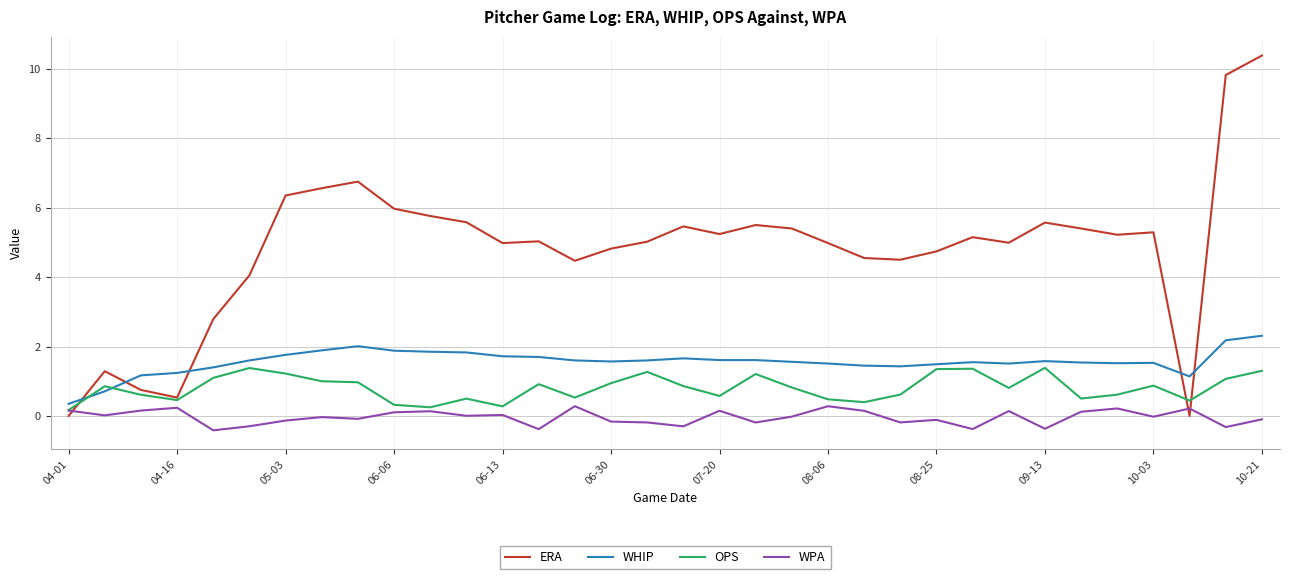

True or false: WPA has more than 0 points higher than both neighbors.

True